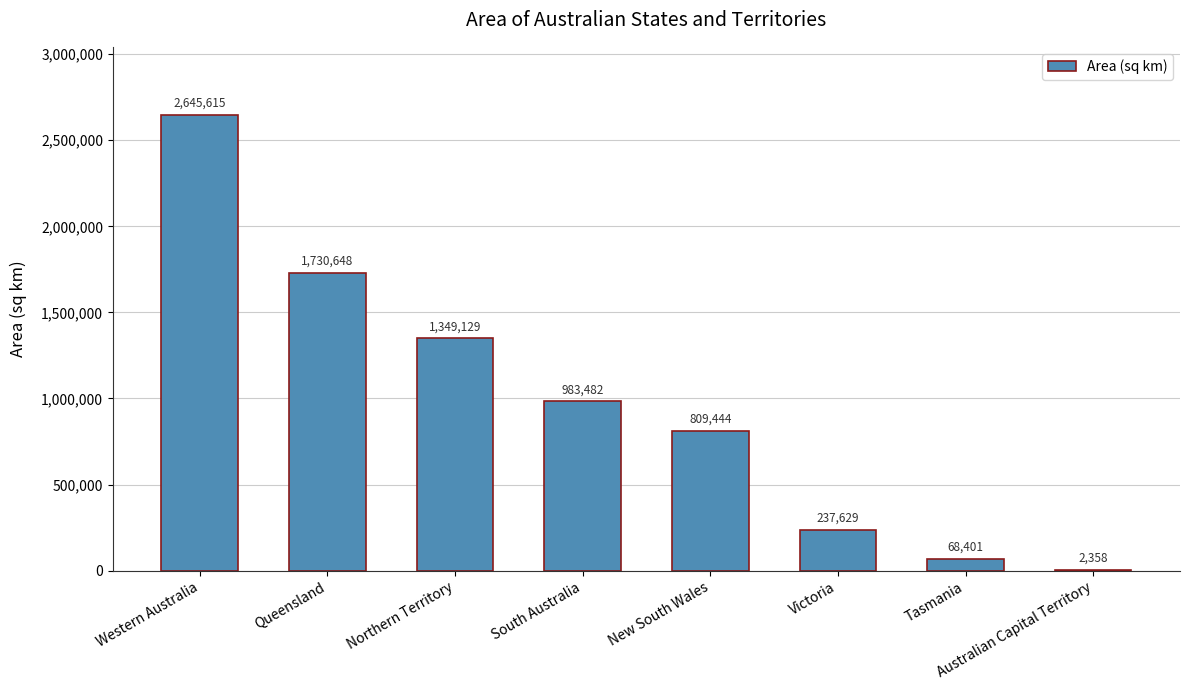

Count the number of categories in the chart.

8